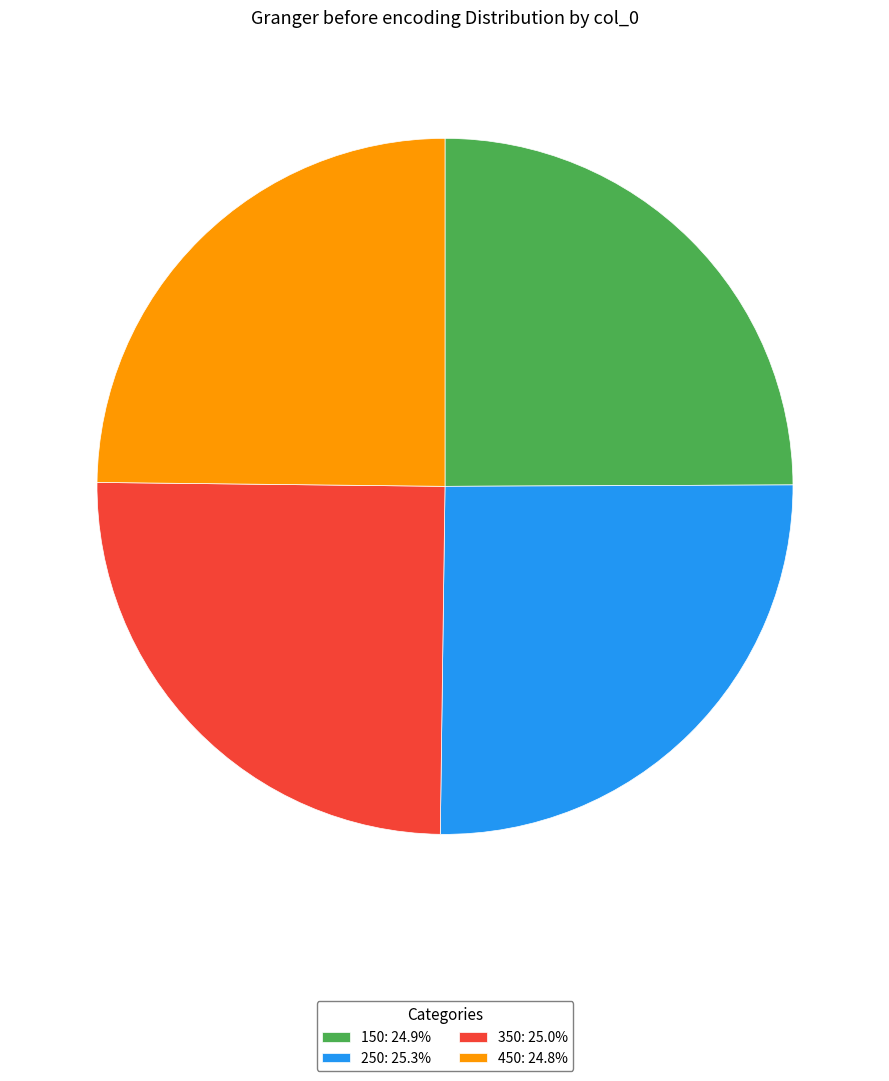

How many segments does this pie chart have?

4